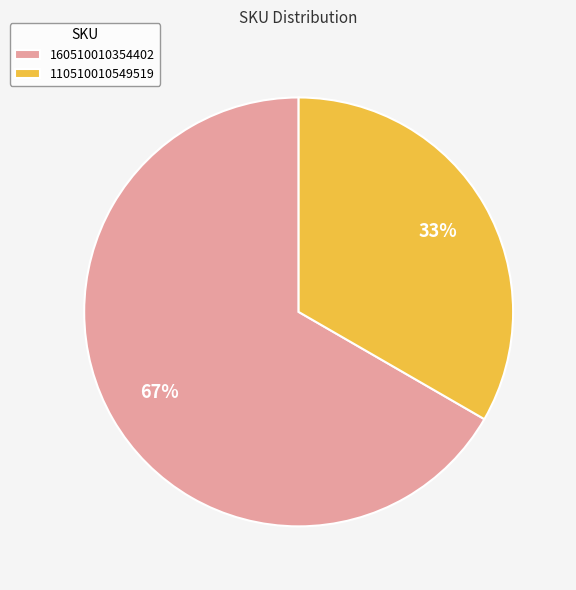

Is it true that 160510010354402 is 67% of the pie?

True